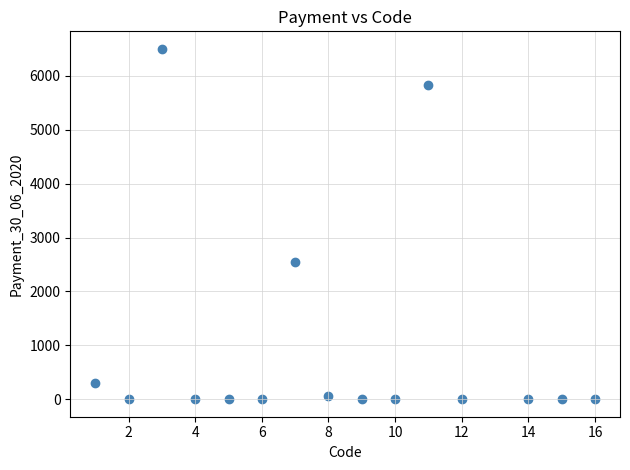

What Y value in the scatter plot is closest to 3251?

2546.5